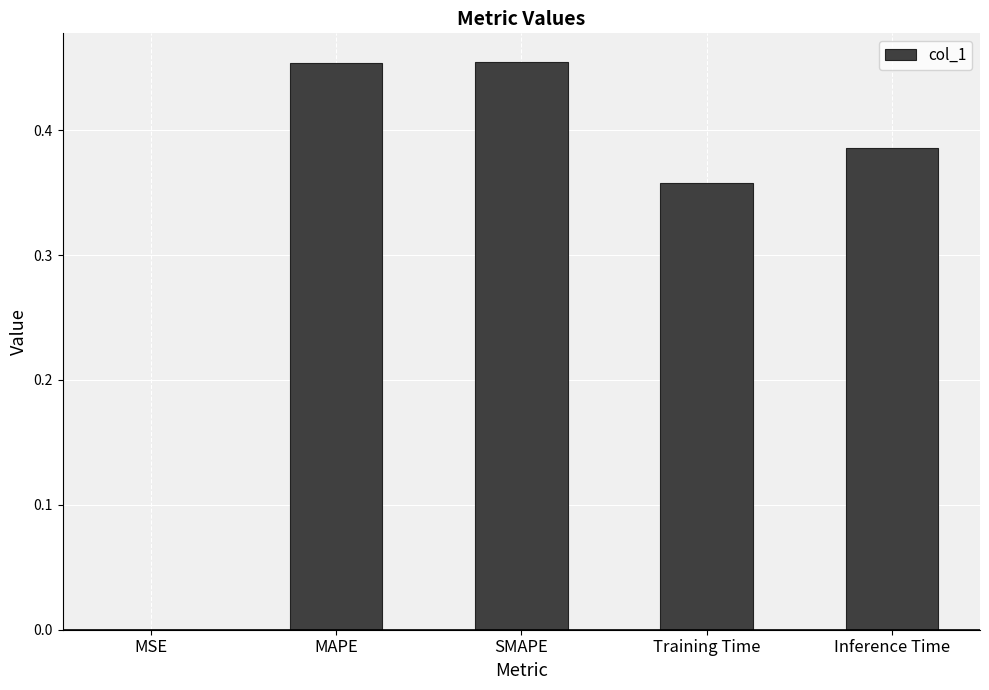

What is the sum of the values at SMAPE and Inference Time?

0.8